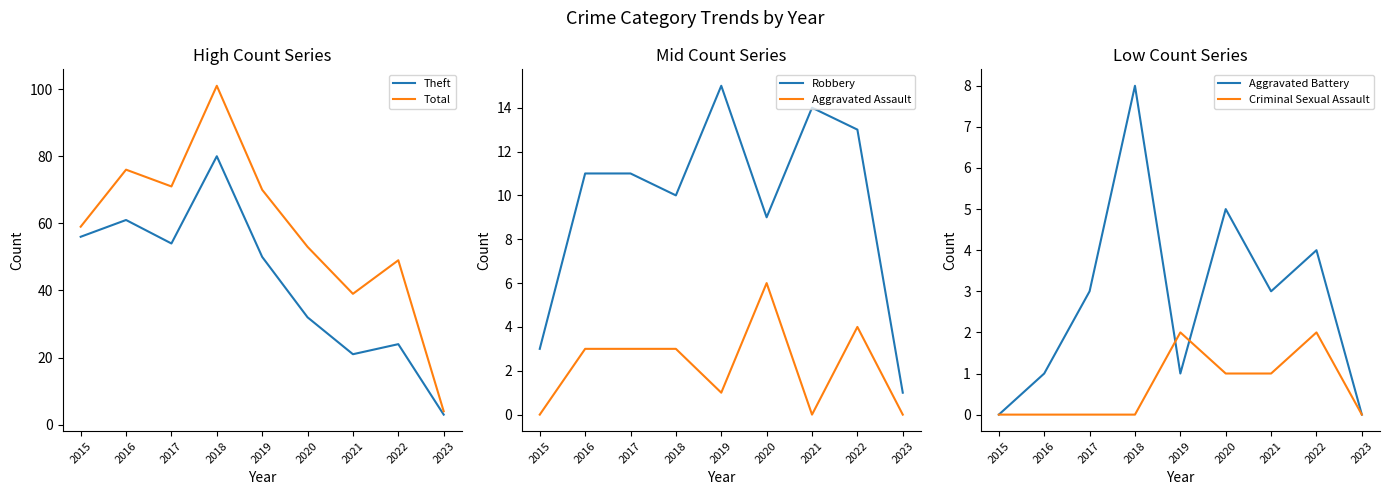

What is the total value across all series at 2021?

78